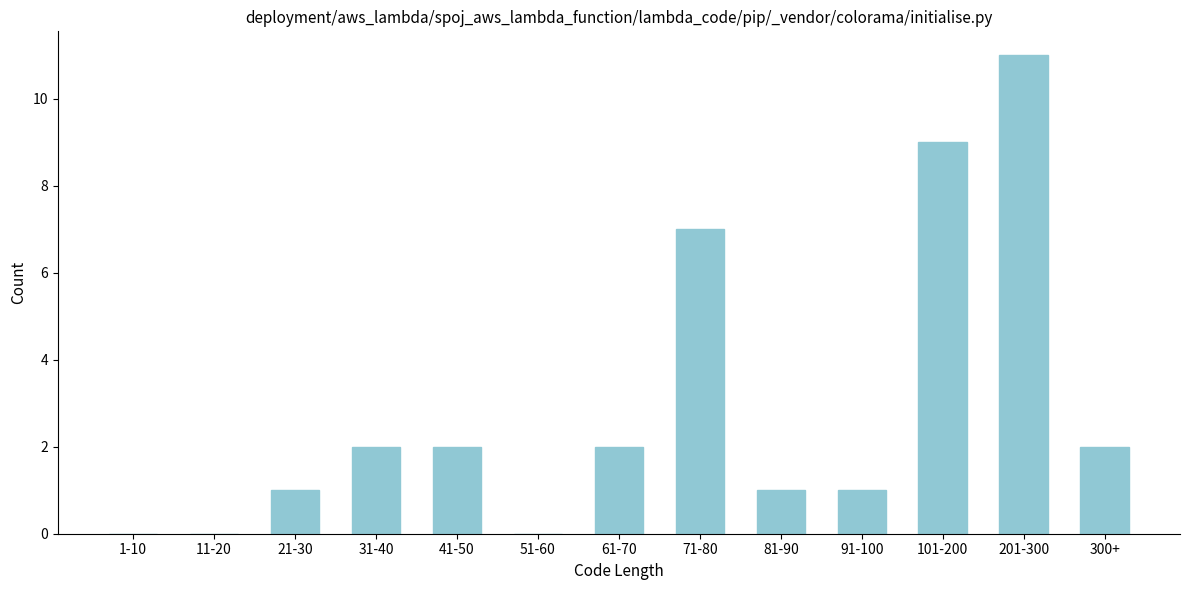

Reading left to right, extract all data points from this chart.

1-10=0	11-20=0	21-30=1	31-40=2	41-50=2	51-60=0	61-70=2	71-80=7	81-90=1	91-100=1	101-200=9	201-300=11	300+=2